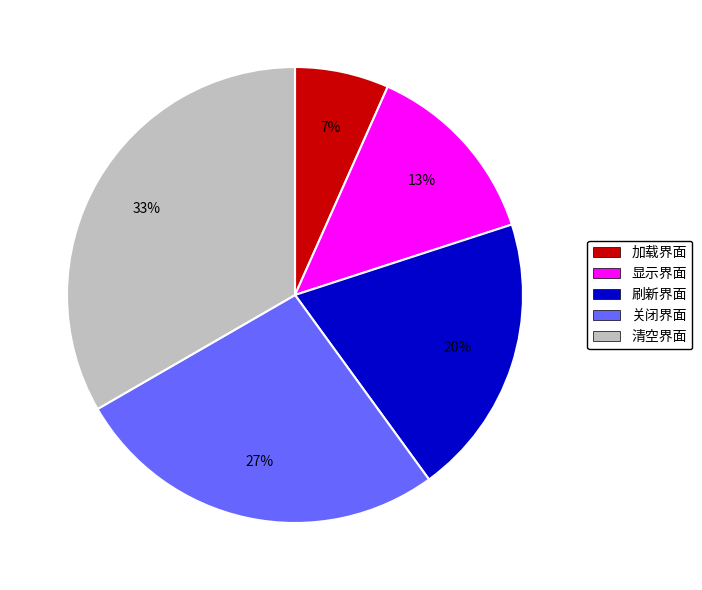

True or false: 清空界面 accounts for 42% of the total.

False